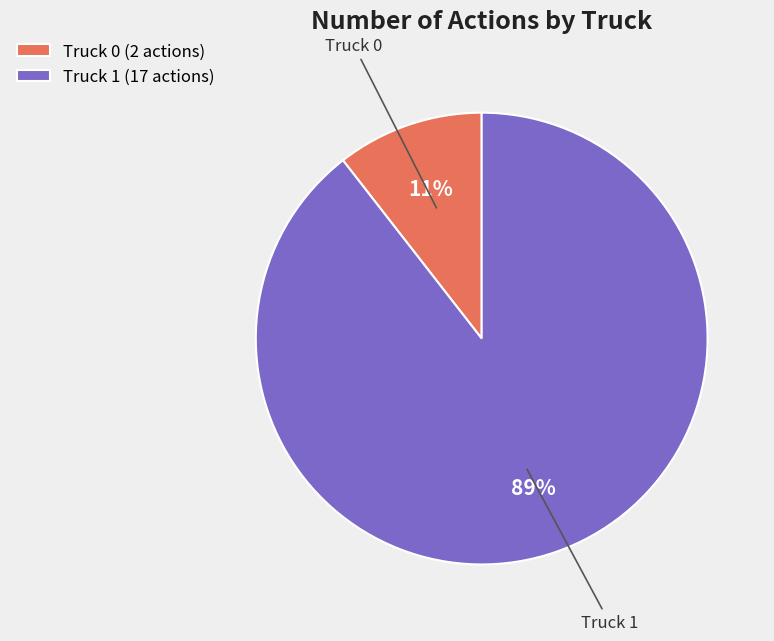

Approximately how many times larger is the value at Truck 0 compared to Truck 1?

0.1